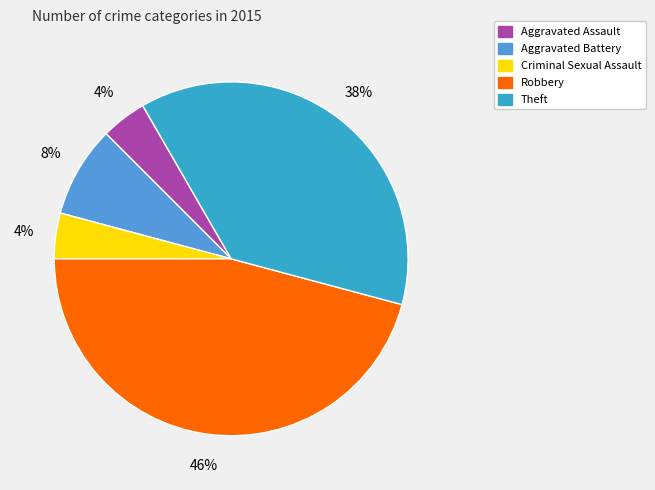

Is Aggravated Battery the majority of the pie?

No